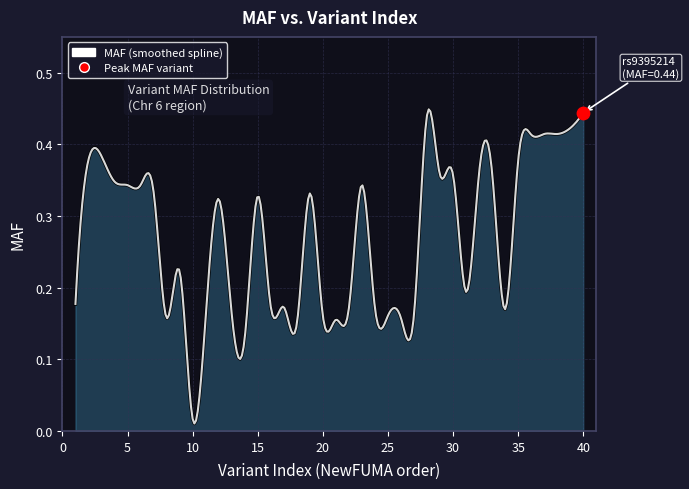

How many lines are shown in the chart?

1